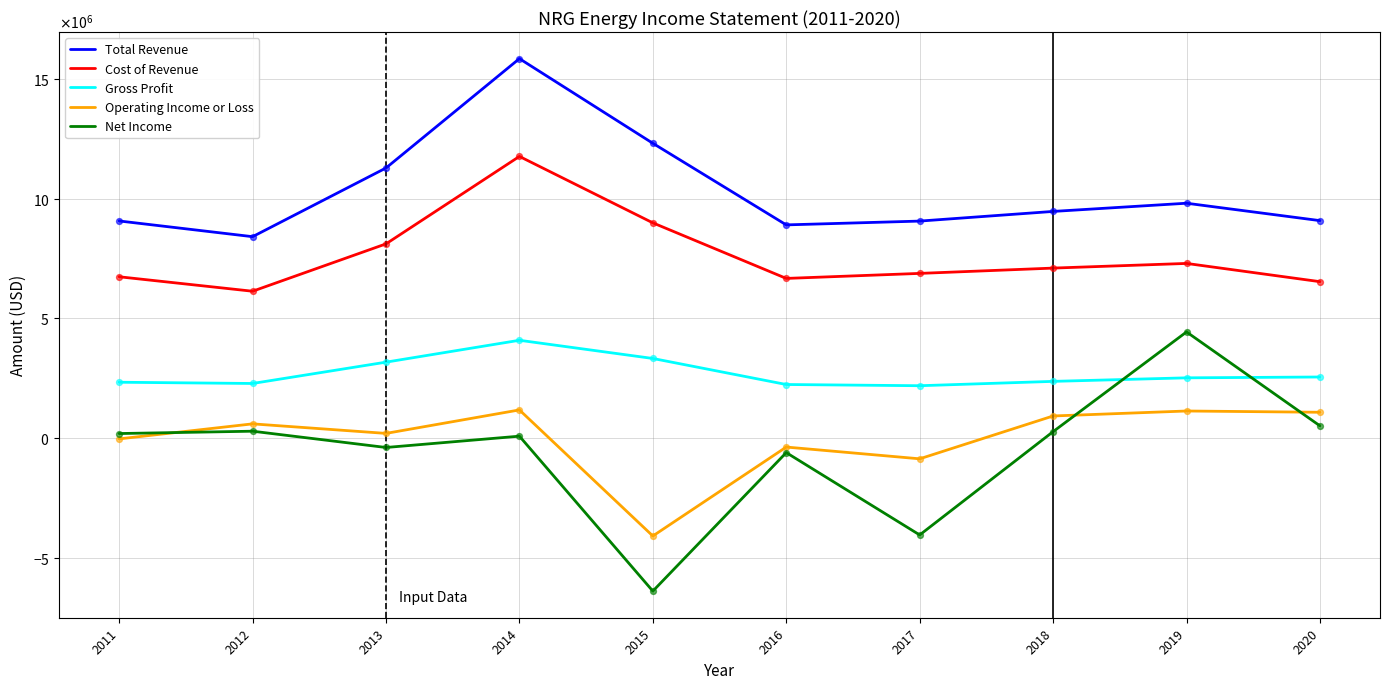

At how many categories does at least one series exceed 13639657?

1